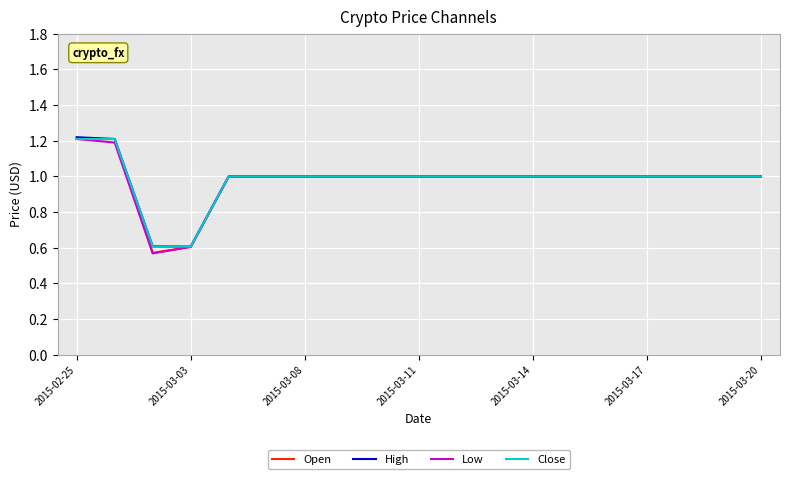

True or false: Open and Low intersect in this chart.

False